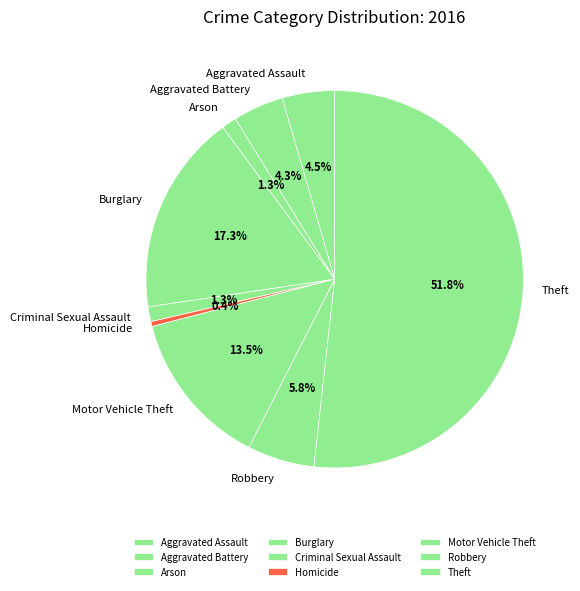

The Arson slice represents 1% of the pie. True or false?

True